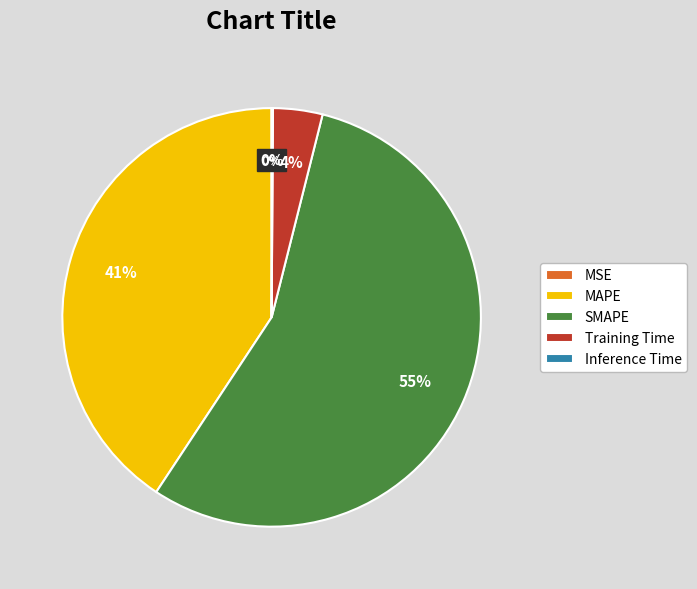

Which category has the biggest portion of the pie?

SMAPE